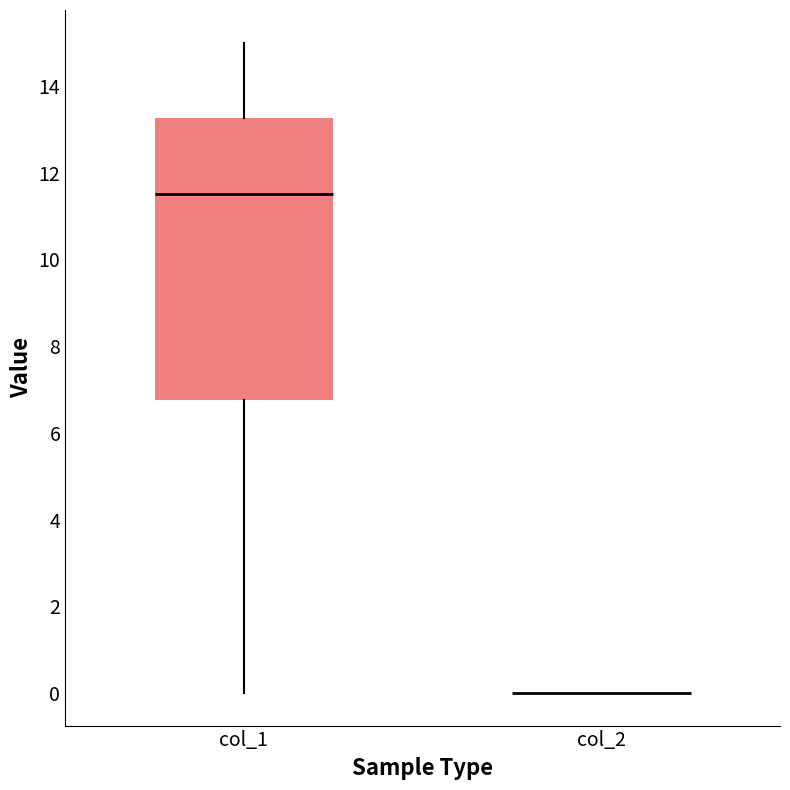

Reading left to right, read every box against the y-axis: the position of its median line, the range the box covers, and the ends of its whiskers. The values are not printed on the chart, so give them approximately, as read against the axis.

col_1: median 11.6, box 6.8 to 13.2, whiskers 0.0 to 15.0
col_2: box collapsed to a line at 0.0, whiskers 0.0 to 0.0